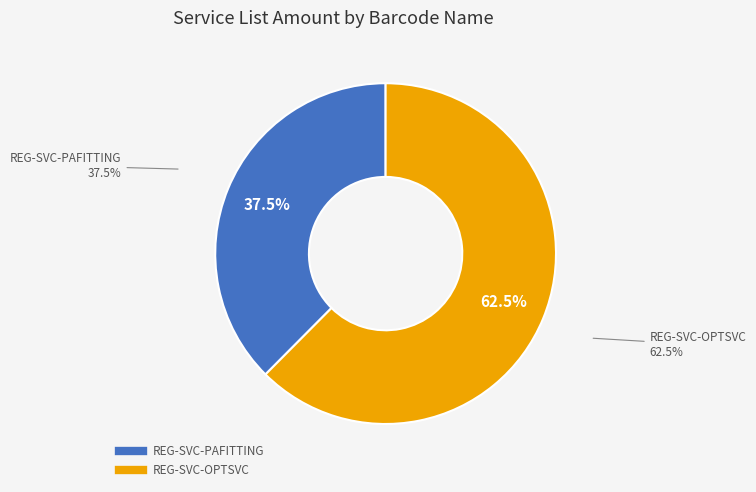

What percentage is NOT represented by REG-SVC-PAFITTING?

62.5%